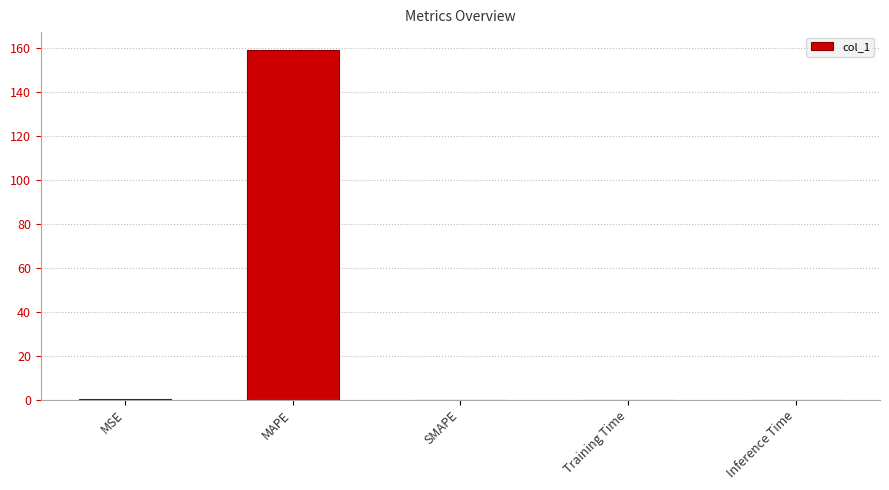

At which category does the chart reach its peak across all series?

MAPE